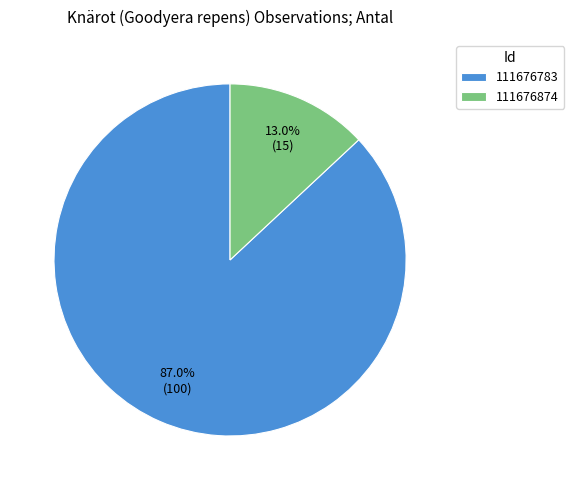

Is it true that 111676783 is 87% of the pie?

True